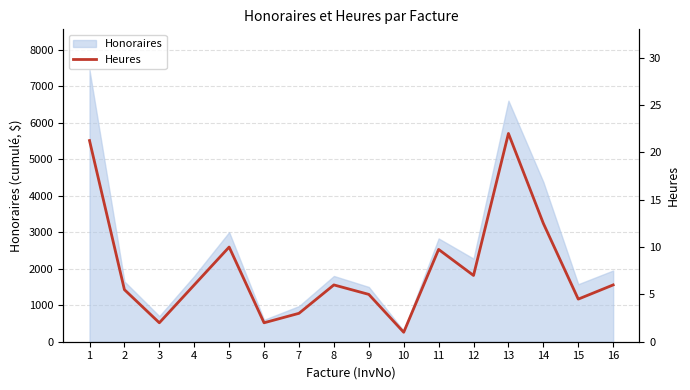

The value of Honoraires at 3 is 1231.9. True or false?

False